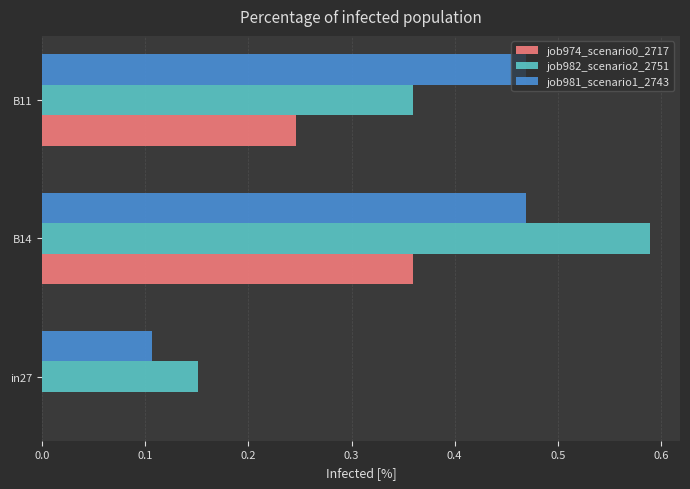

Between in27 and B11, which series saw the biggest shift?

job981_scenario1_2743